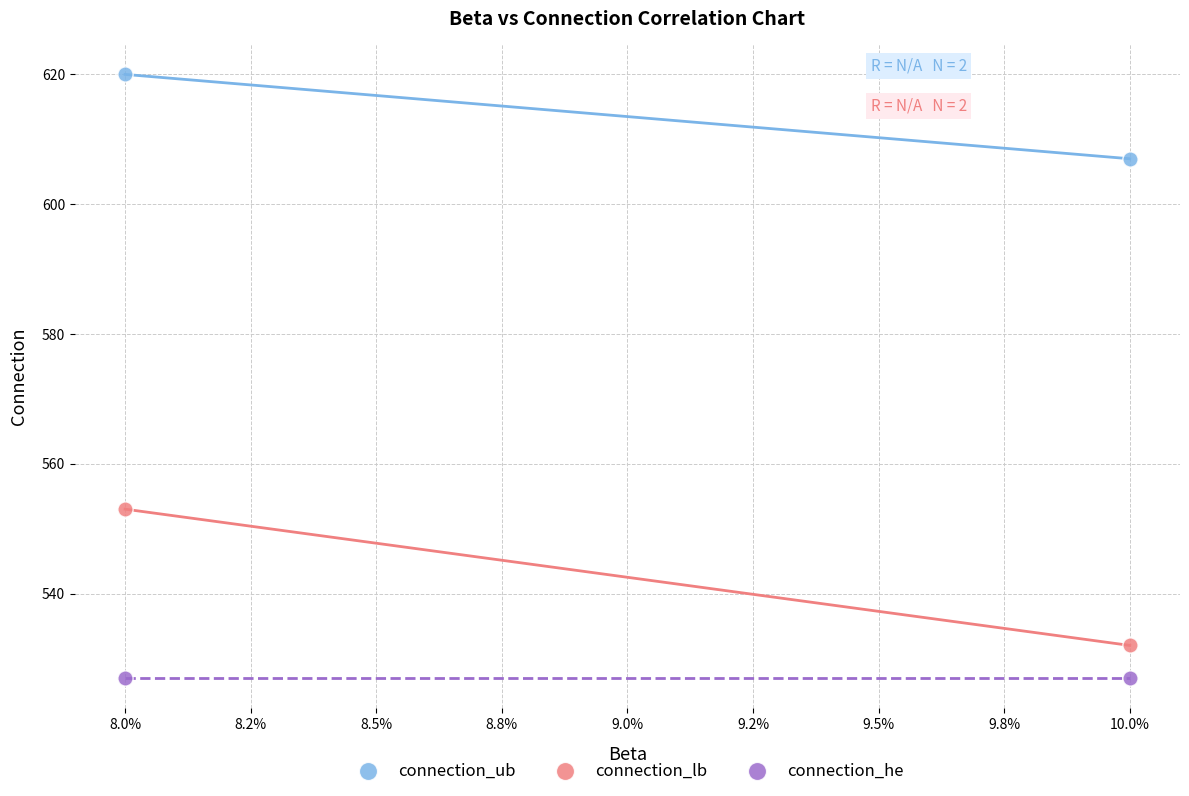

Which series reaches the minimum Y coordinate?

connection_he